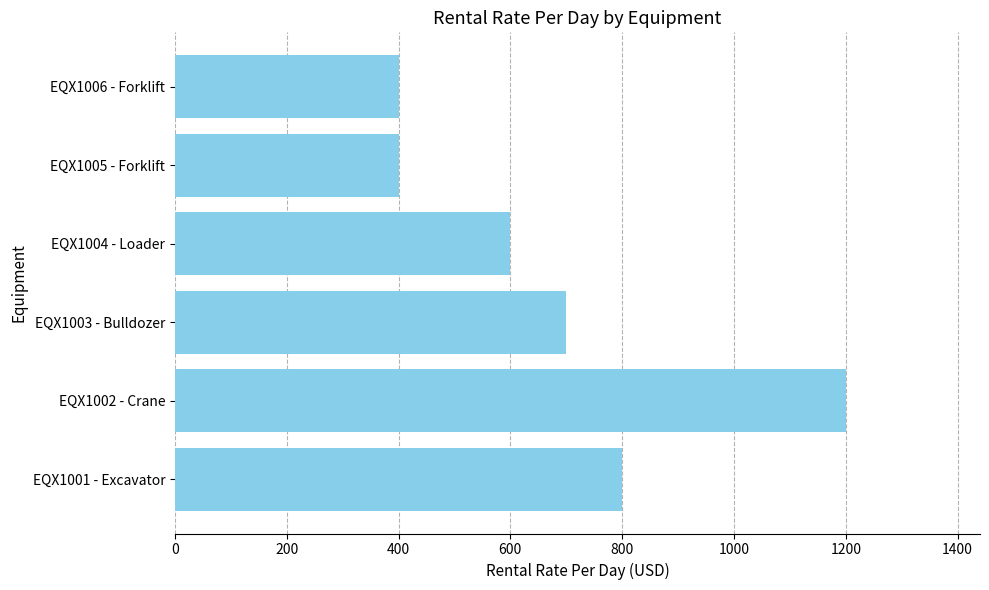

What is the smallest value displayed?

400